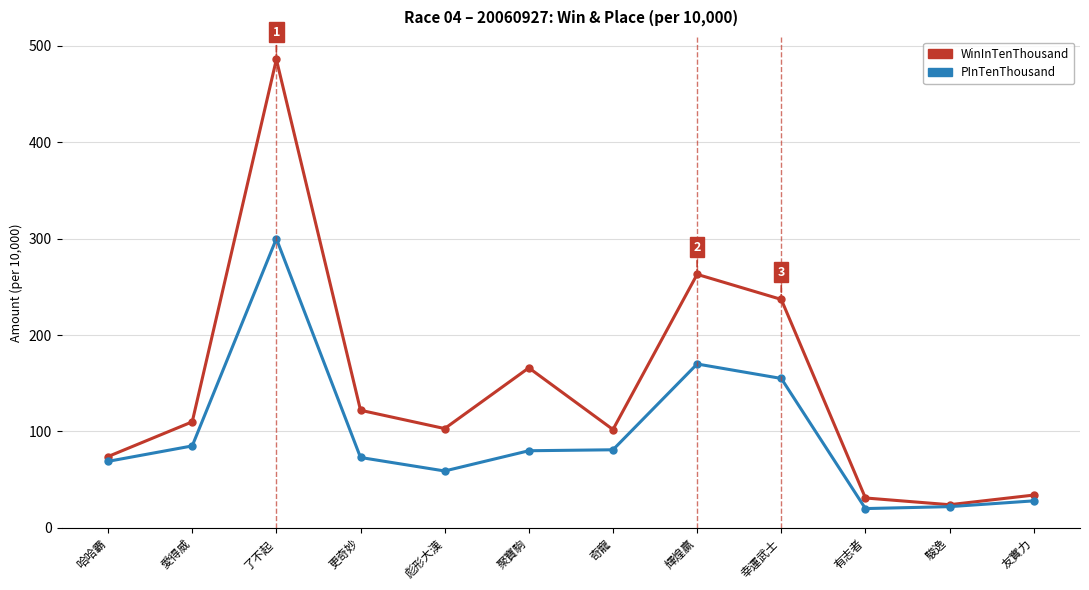

Which series has the largest total across all categories?

WinInTenThousand